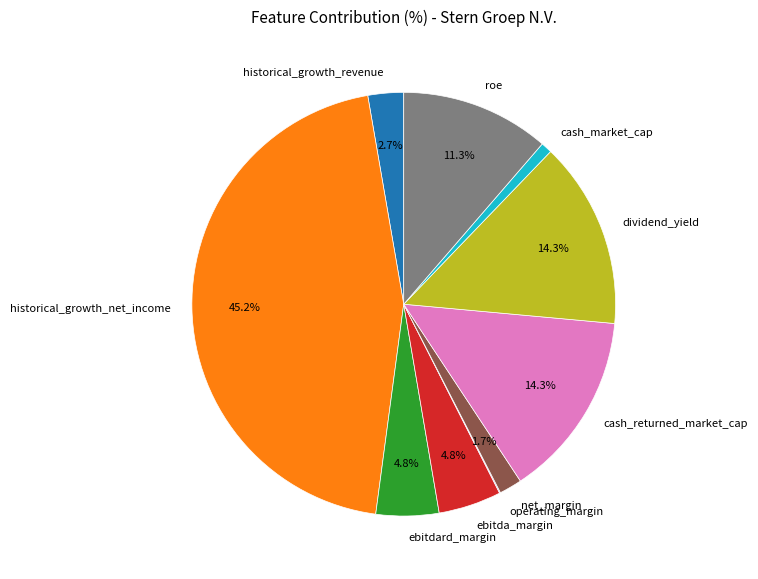

Between cash_returned_market_cap and cash_market_cap, which is larger?

cash_returned_market_cap